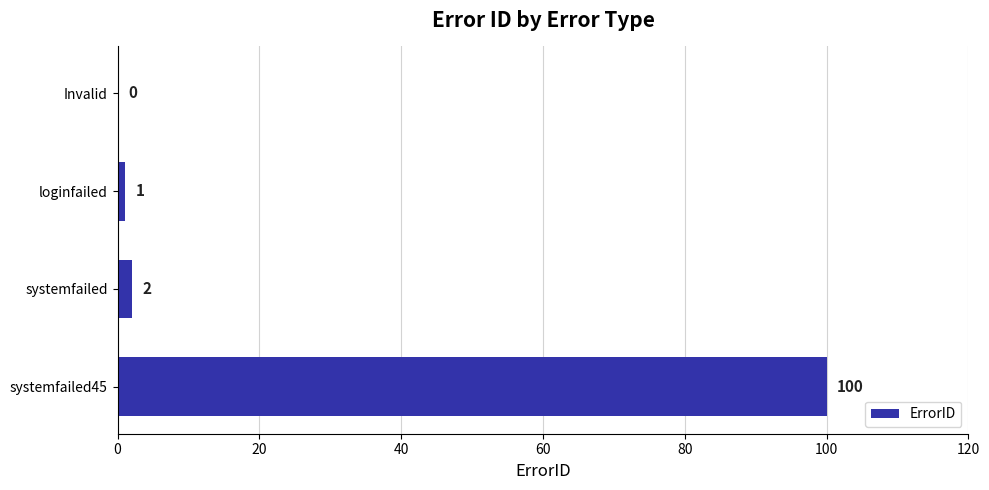

How many series are shown in this chart?

1